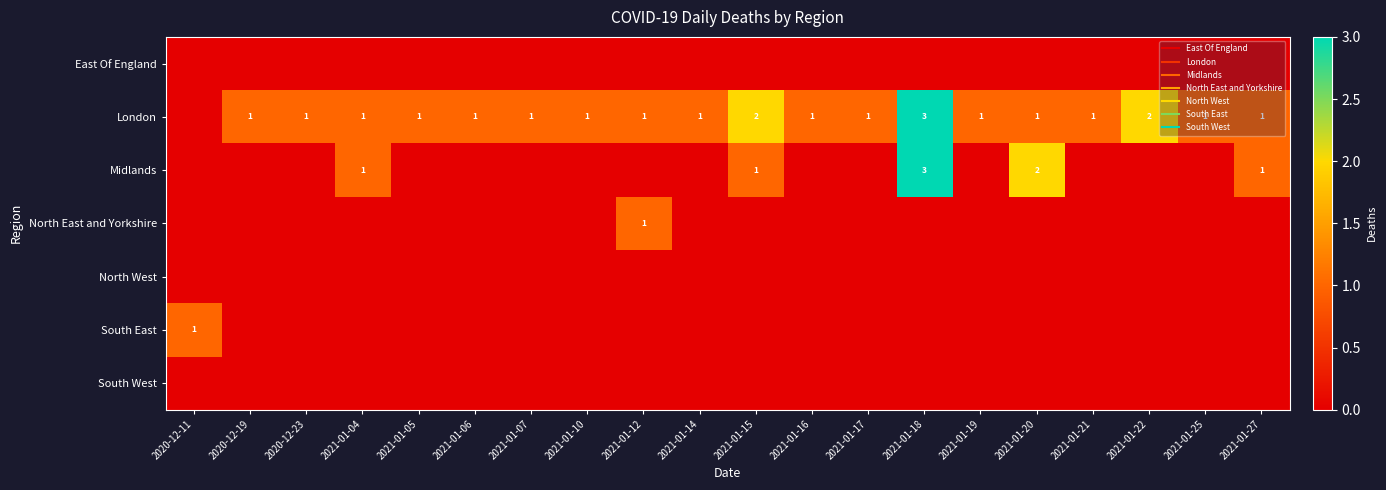

Rank the categories by South East value from highest to lowest.

2020-12-11, 2020-12-19, 2020-12-23, 2021-01-04, 2021-01-05, 2021-01-06, 2021-01-07, 2021-01-10, 2021-01-12, 2021-01-14, 2021-01-15, 2021-01-16, 2021-01-17, 2021-01-18, 2021-01-19, 2021-01-20, 2021-01-21, 2021-01-22, 2021-01-25, 2021-01-27